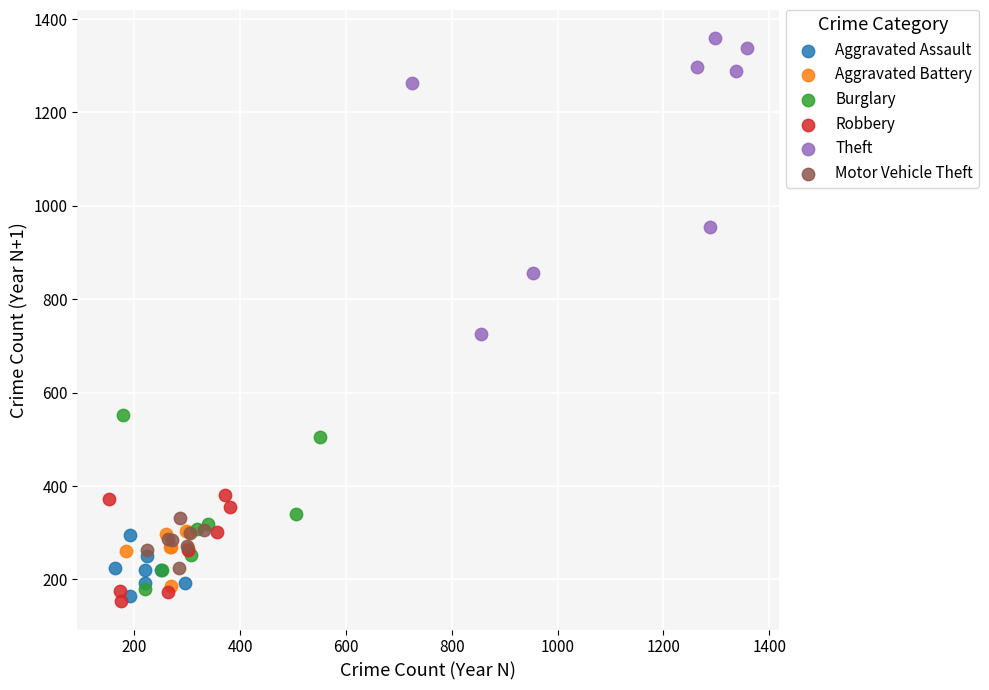

Which series reaches the maximum Y coordinate?

Theft